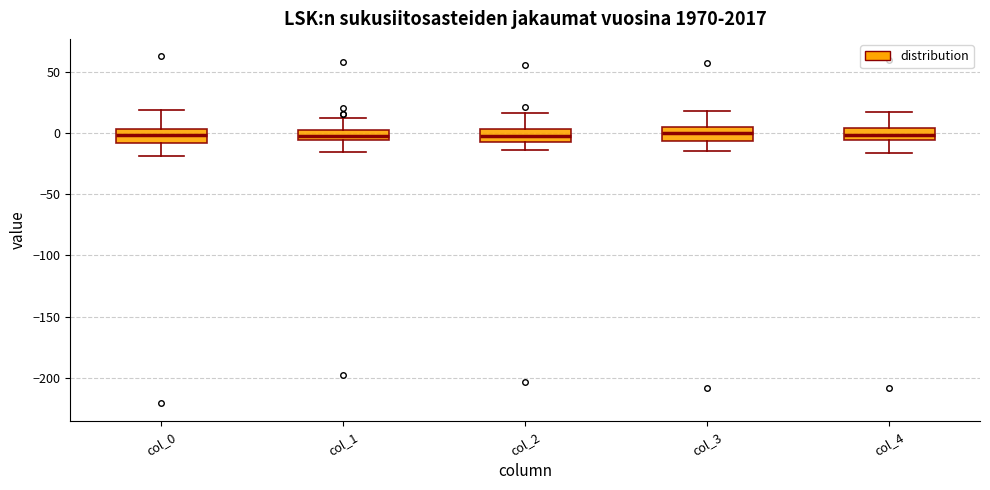

Reading left to right, read every box against the y-axis: the position of its median line, the range the box covers, and the ends of its whiskers. The values are not printed on the chart, so give them approximately, as read against the axis.

col_0: median 0, box -10 to 5, whiskers -20 to 20
col_1: median 0 (inside the box), box -5 to 0, whiskers -15 to 10
col_2: median -5 (inside the box), box -5 to 5, whiskers -15 to 15
col_3: median 0, box -5 to 5, whiskers -15 to 20
col_4: median 0, box -5 to 5, whiskers -15 to 15